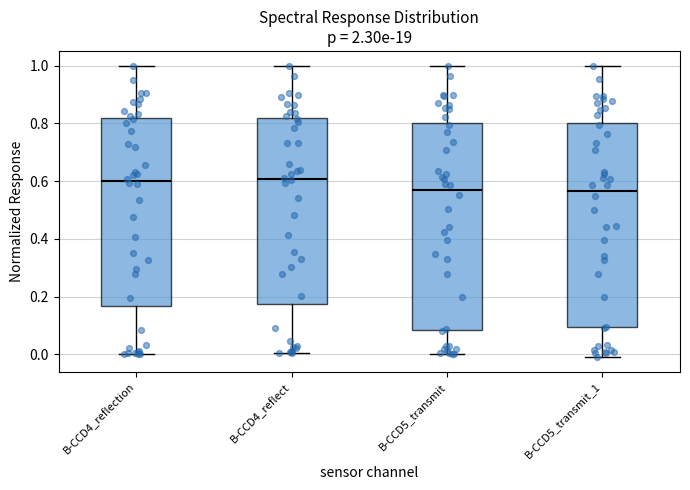

Reading left to right, read every box against the y-axis: the position of its median line, the range the box covers, and the ends of its whiskers. The values are not printed on the chart, so give them approximately, as read against the axis.

B-CCD4_reflection: median 0.60, box 0.16 to 0.82, whiskers 0.00 to 1.00
B-CCD4_reflect: median 0.60, box 0.18 to 0.82, whiskers 0.00 to 1.00
B-CCD5_transmit: median 0.56, box 0.08 to 0.80, whiskers 0.00 to 1.00
B-CCD5_transmit_1: median 0.56, box 0.10 to 0.80, whiskers 0.00 to 1.00